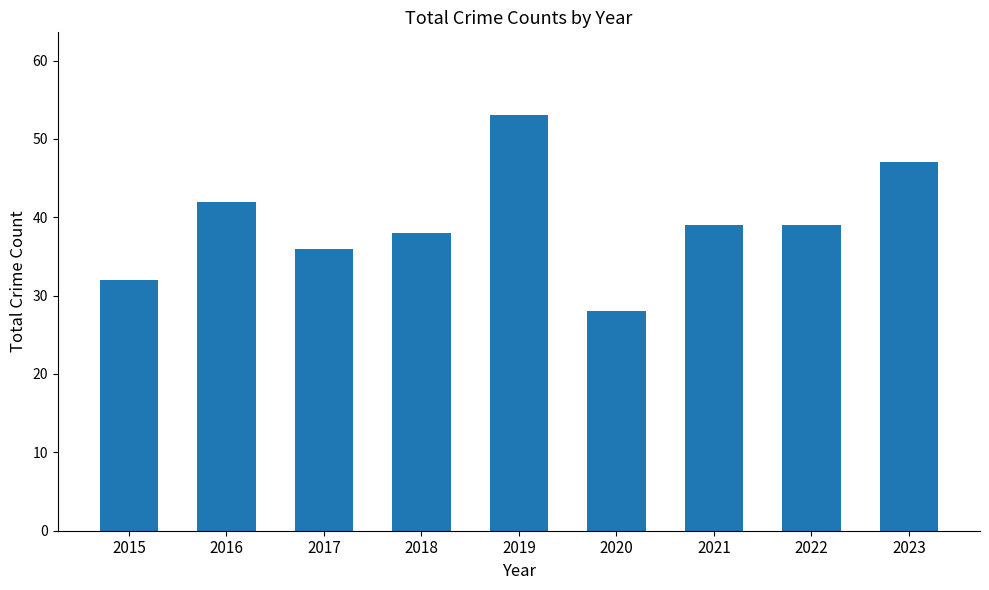

What is the ratio of the value at 2015 to the value at 2017?

0.9